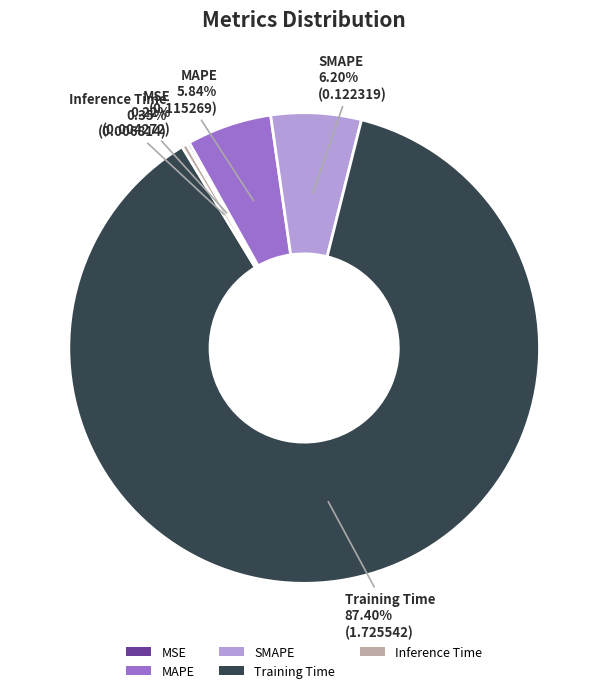

Is Training Time the majority of the pie?

Yes